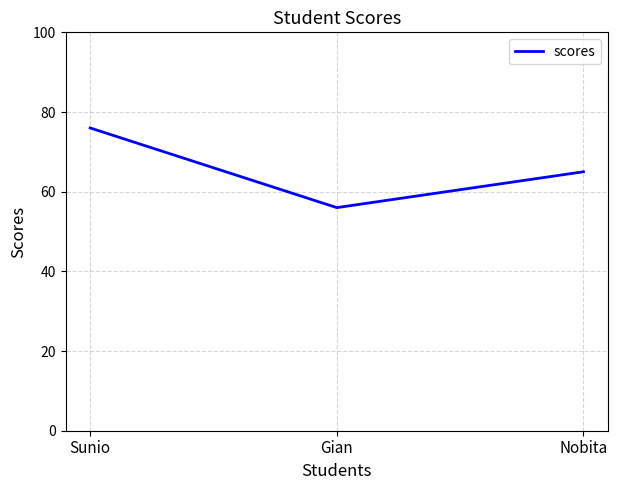

Is this an area chart (filled region under the line)?

No